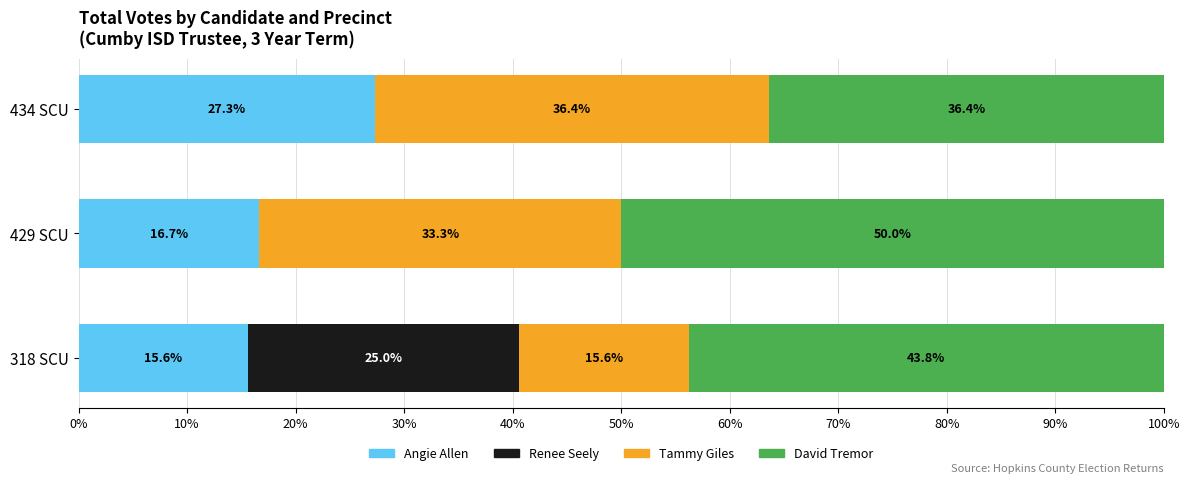

Is it true that Angie Allen equals 16.7 at 429 SCU?

True